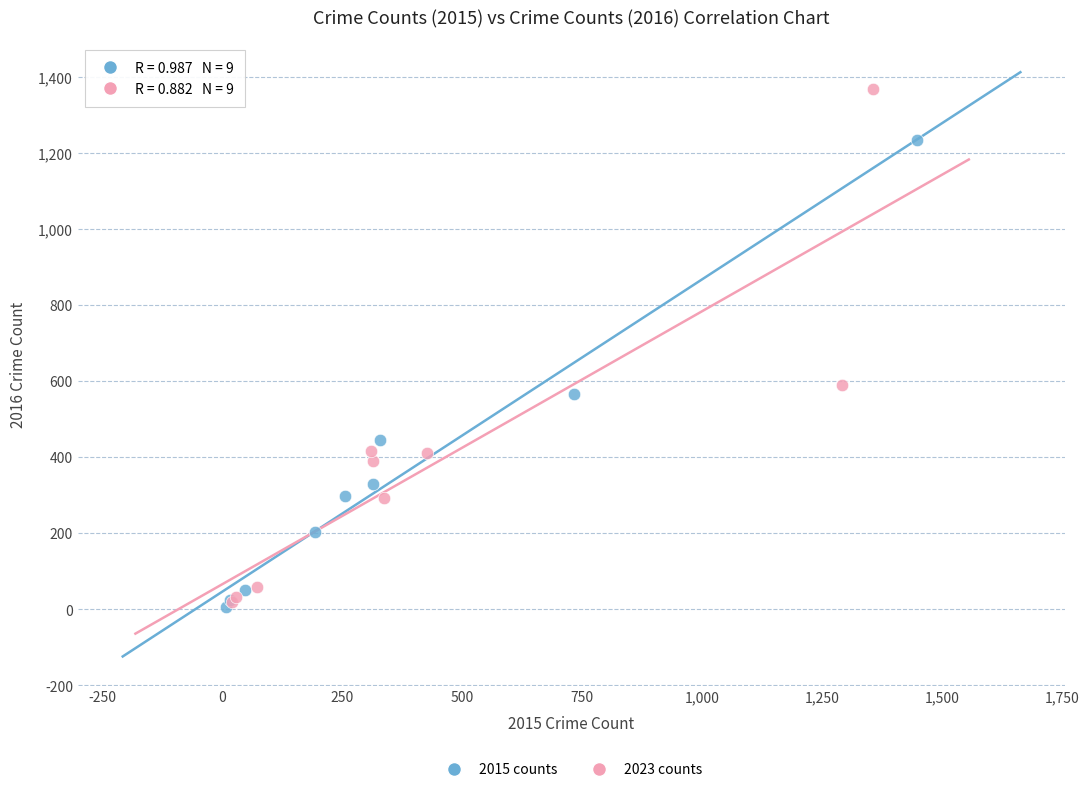

Which series has the largest Y range (max minus min)?

2023 counts